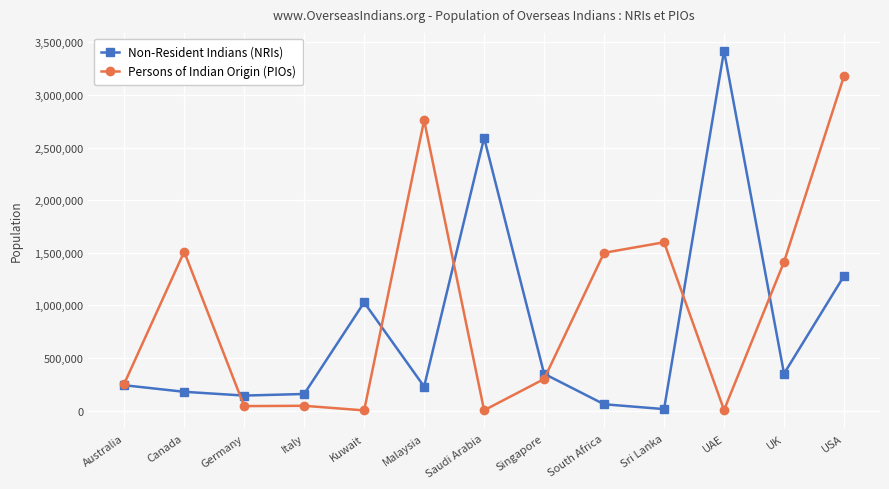

What is the maximum value for Persons of Indian Origin (PIOs)?

3180000